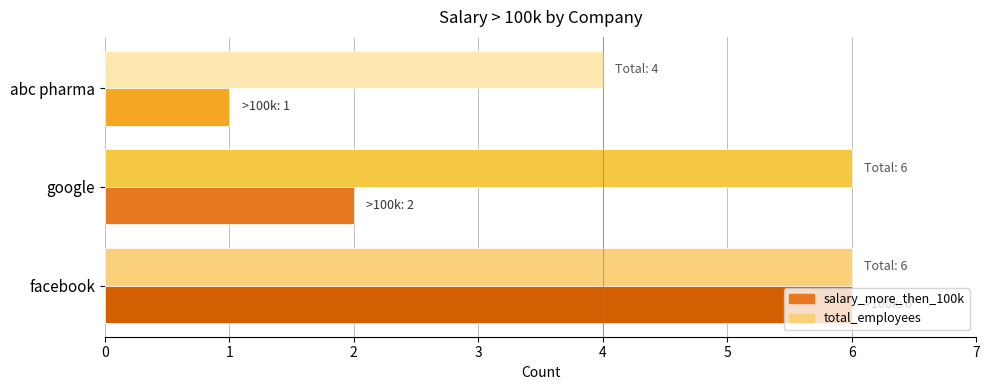

What is the sum of the total_employees values at abc pharma and google?

10